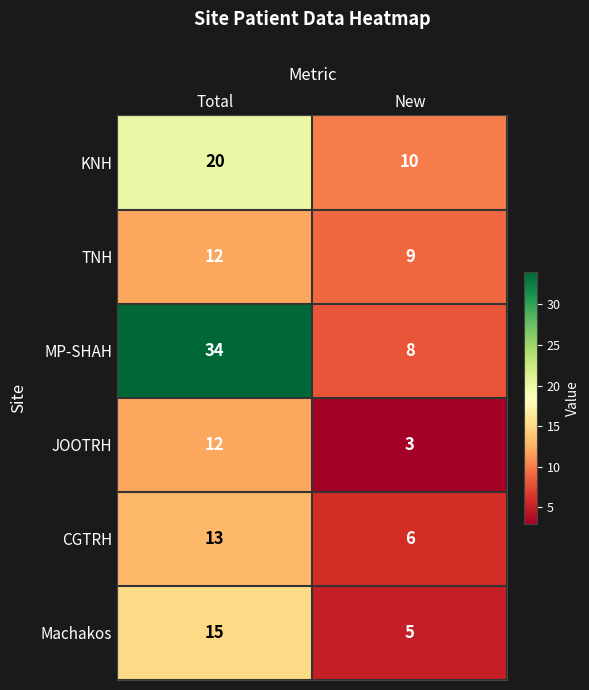

Which series has the largest total across all categories?

MP-SHAH